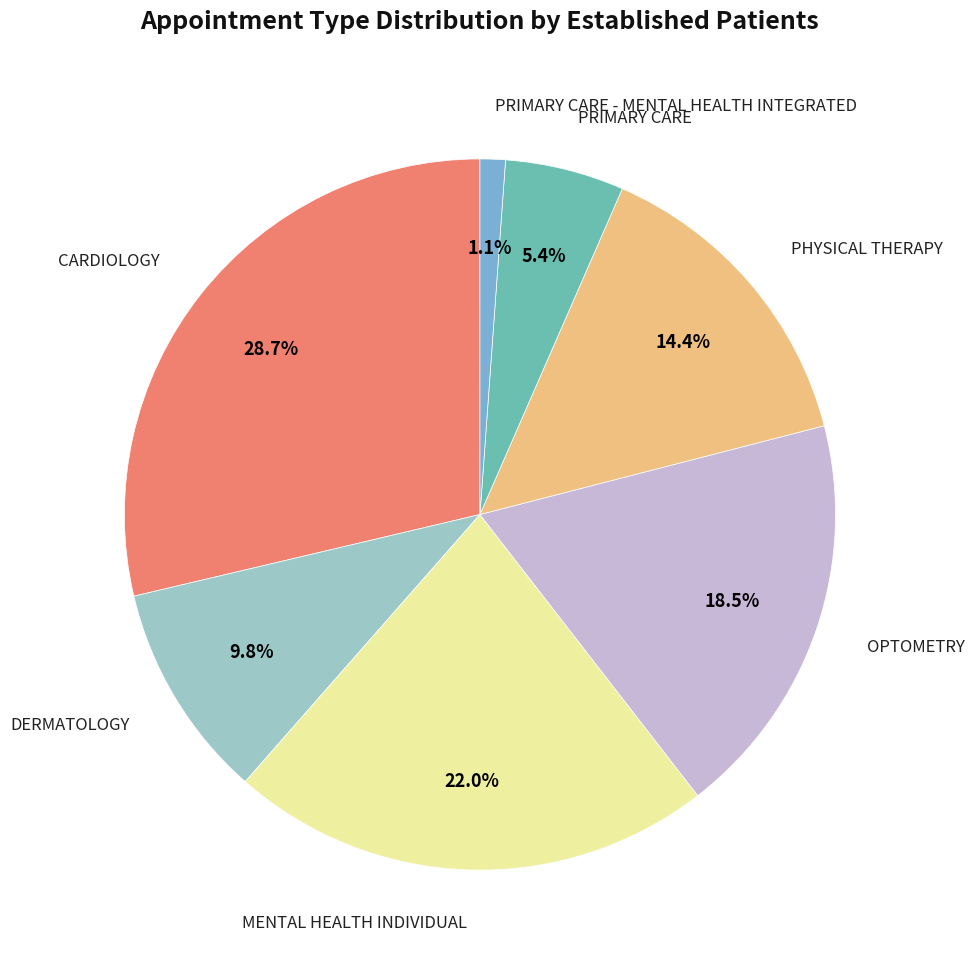

Does any single category account for the majority?

No